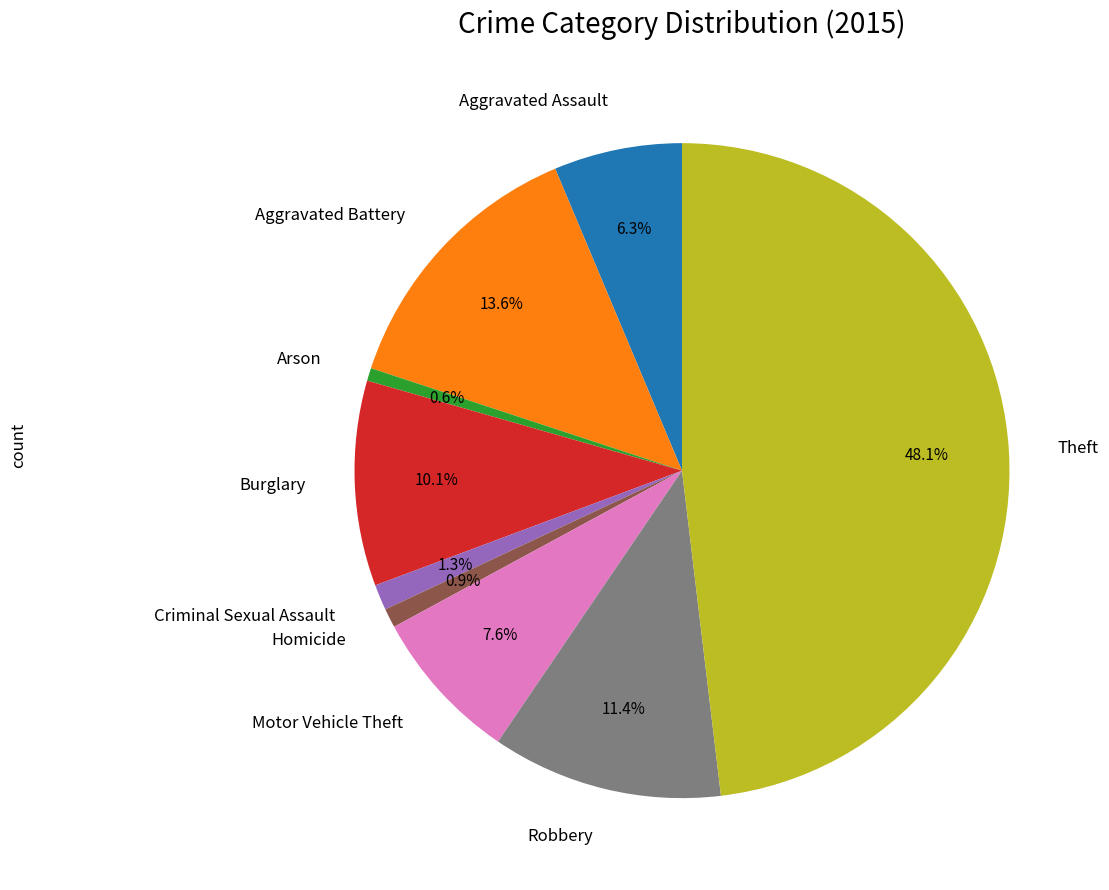

The Criminal Sexual Assault slice represents 1% of the pie. True or false?

True